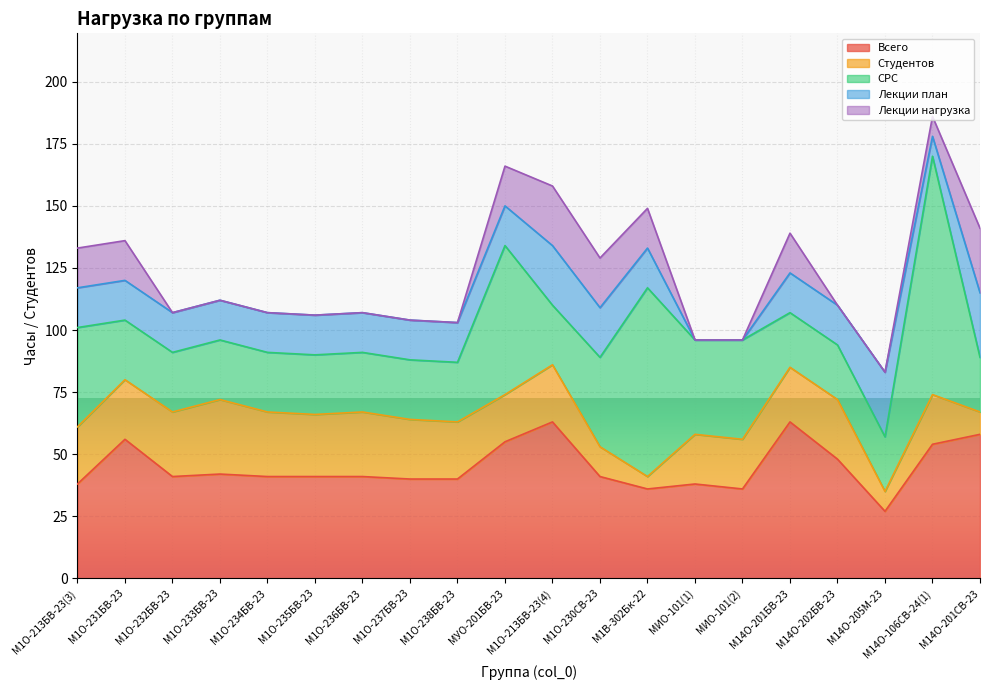

What is the sum of all Лекции план values?

312